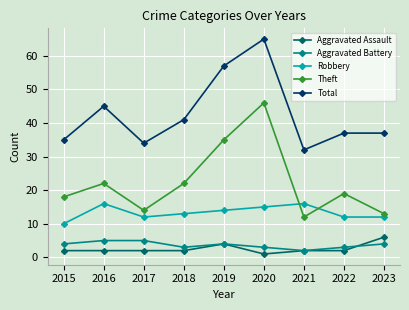

What is the difference between the maximum and minimum values in the Theft series?

34